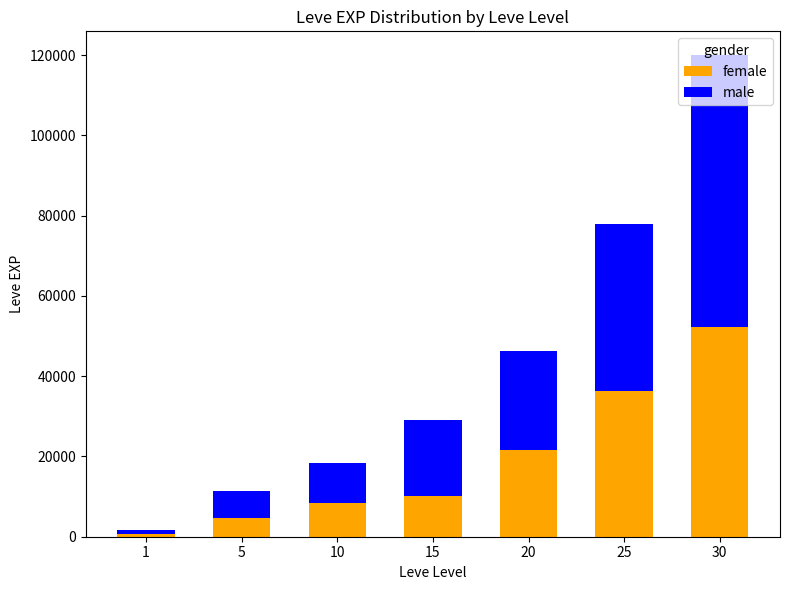

At which category is the sum across all series the highest?

30